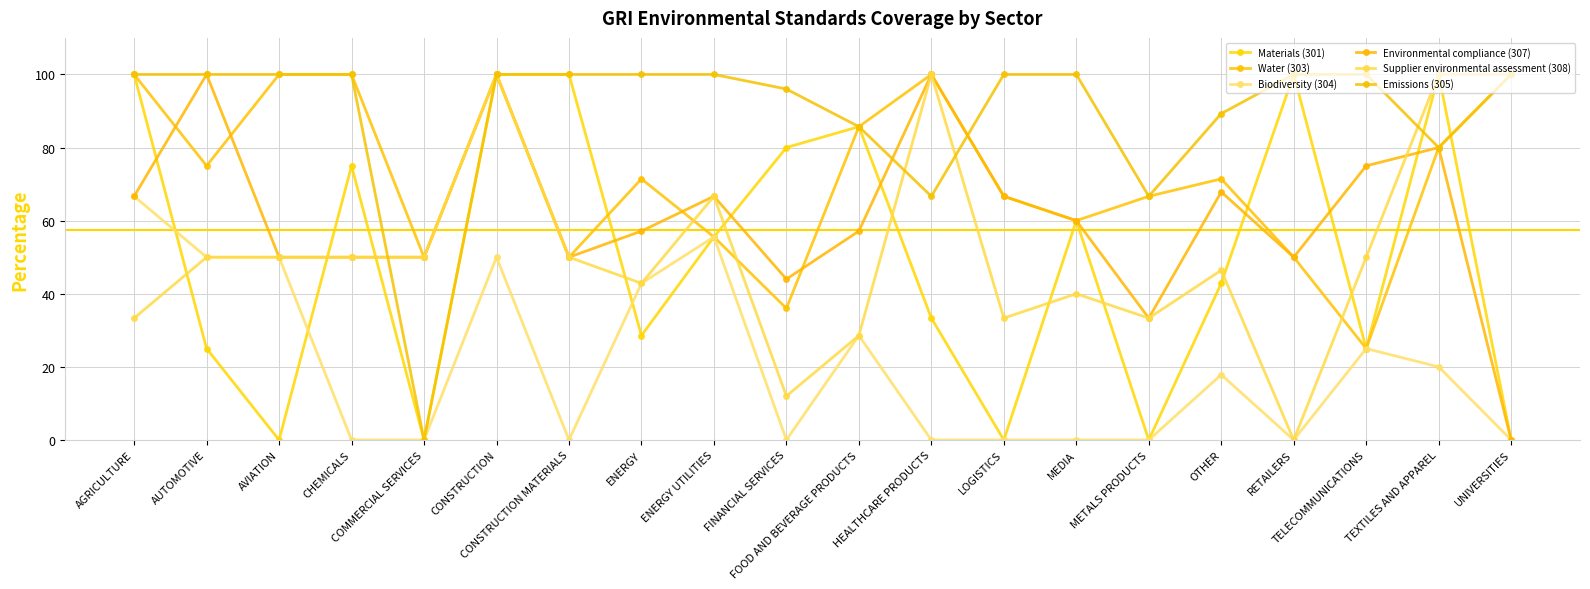

At FINANCIAL SERVICES, list the series in order from smallest to largest.

Biodiversity (304), Supplier environmental assessment (308), Water (303), Environmental compliance (307), Materials (301), Emissions (305)